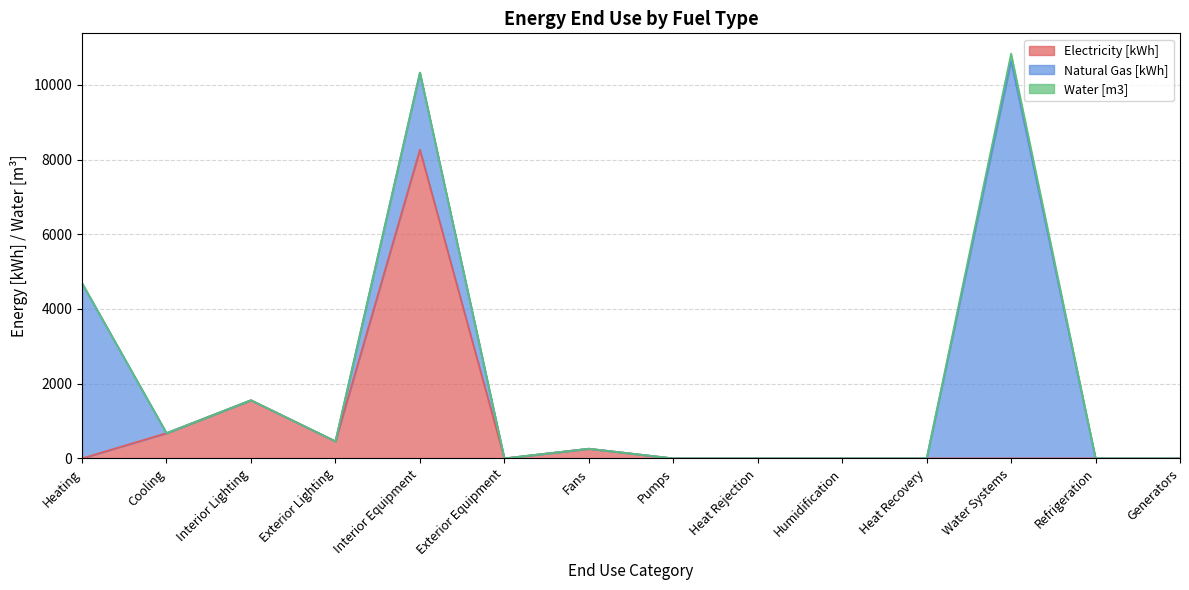

Reading right to left, list all the values displayed in this chart.

Electricity [kWh]: 0.0	0.0	0.0	0.0	0.0	0.0	0.0	259.2	0.0	8265.4	457.7	1557.5	675.8	0.0
Natural Gas [kWh]: 0.0	0.0	10640.0	0.0	0.0	0.0	0.0	0.0	0.0	2063.8	0.0	0.0	0.0	4691.0
Water [m3]: 0.0	0.0	198.4	0.0	0.0	0.0	0.0	0.0	0.0	0.0	0.0	0.0	0.0	0.0